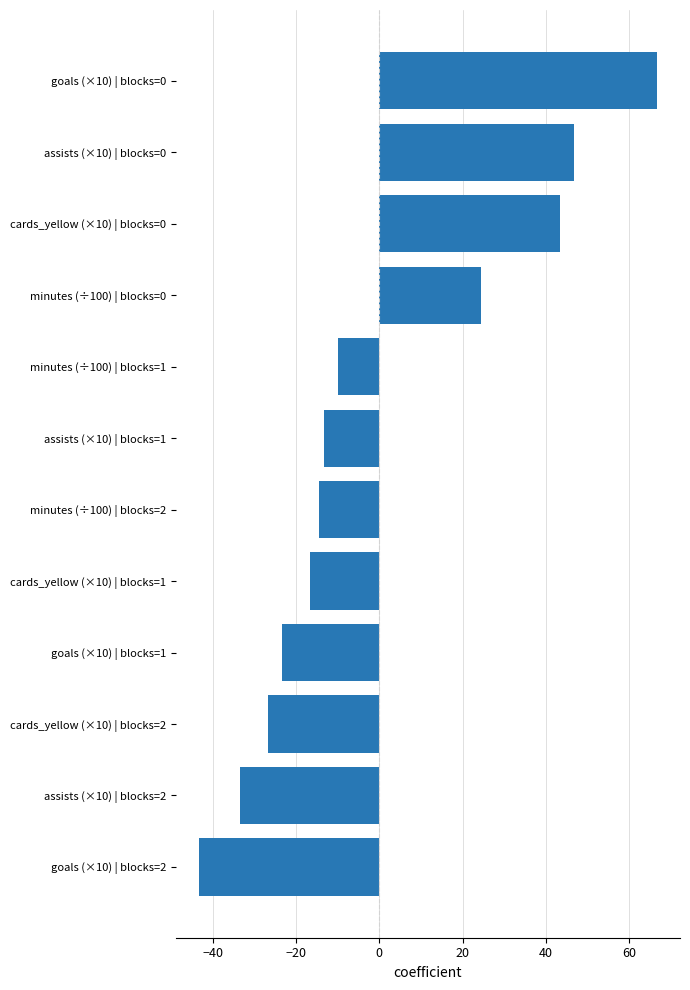

Reading bottom to top, transcribe all the data shown in this chart.

goals (×10) | blocks=2=-43.3	assists (×10) | blocks=2=-33.3	cards_yellow (×10) | blocks=2=-26.7	goals (×10) | blocks=1=-23.3	cards_yellow (×10) | blocks=1=-16.7	minutes (÷100) | blocks=2=-14.6	assists (×10) | blocks=1=-13.3	minutes (÷100) | blocks=1=-9.9	minutes (÷100) | blocks=0=24.5	cards_yellow (×10) | blocks=0=43.3	assists (×10) | blocks=0=46.7	goals (×10) | blocks=0=66.7